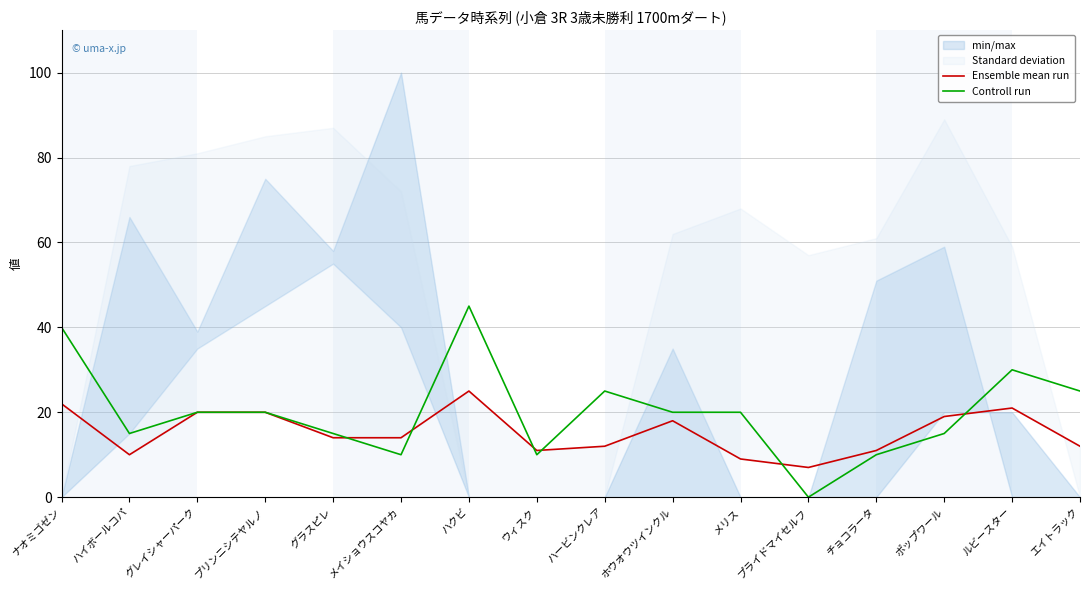

What is the average value of the Controll run series?

20